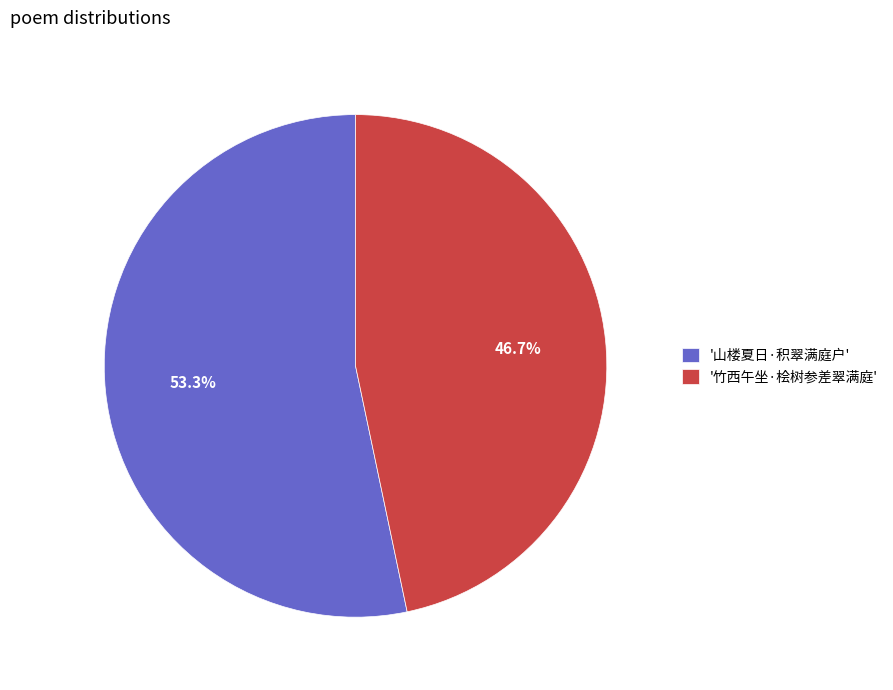

Which slice is the largest?

'山楼夏日·积翠满庭户'